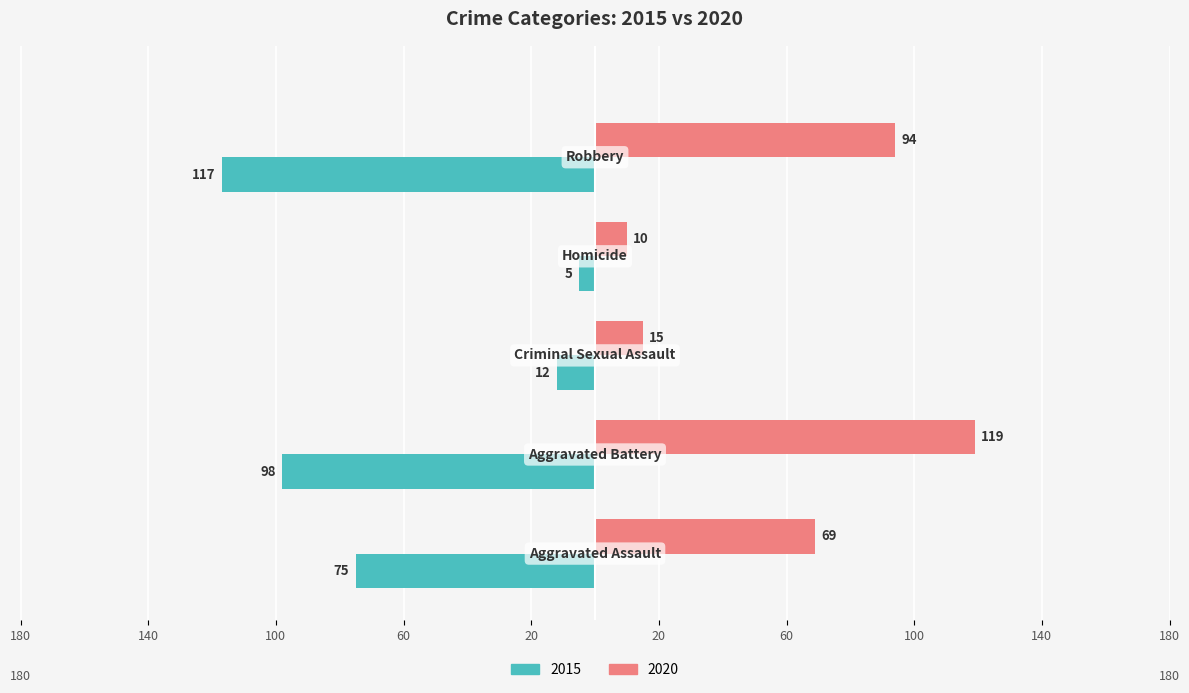

Which series has the largest range (max minus min)?

2015